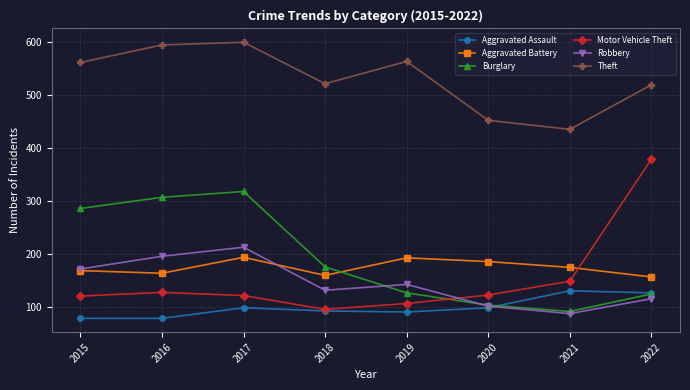

Is the value of Aggravated Assault at 2016 greater than the value of Aggravated Battery at 2017?

No